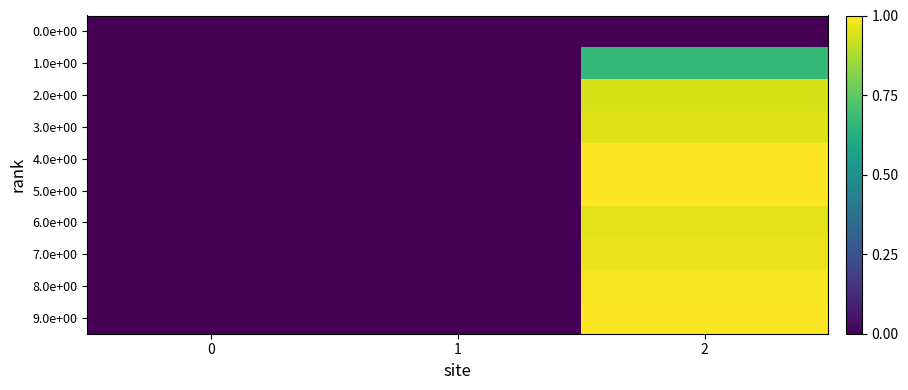

Which series has the largest total across all categories?

4.0e+00